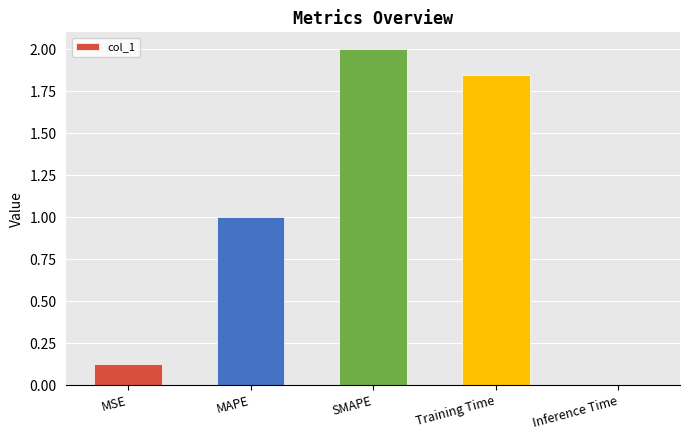

Between MAPE and SMAPE, which is larger?

SMAPE